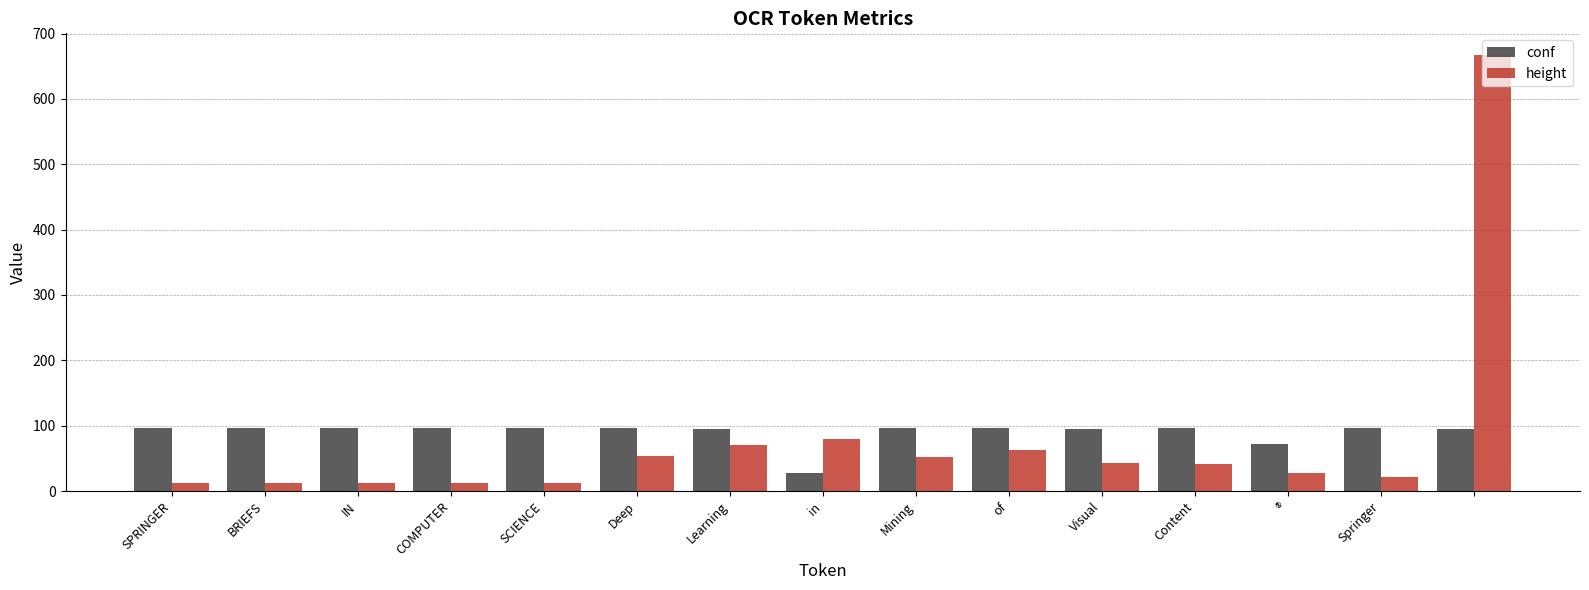

What is the greatest value displayed?

667.0